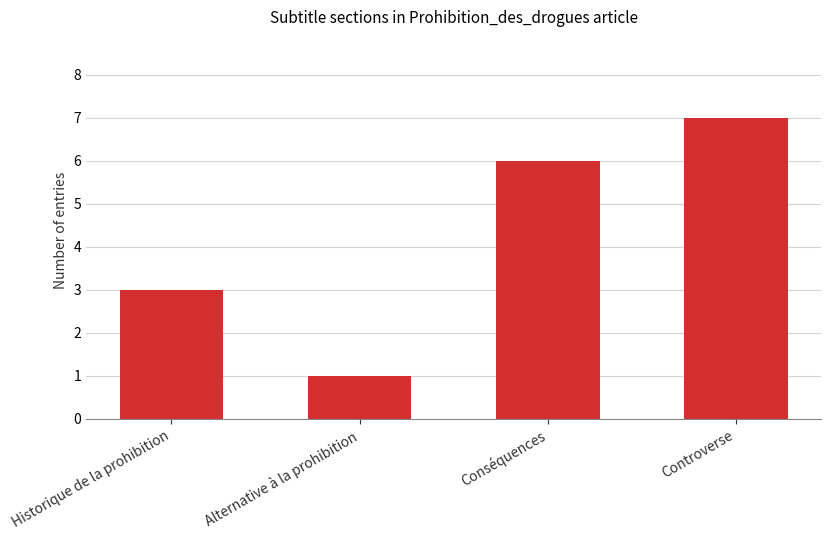

What is the value of the 1st bar from the left?

3